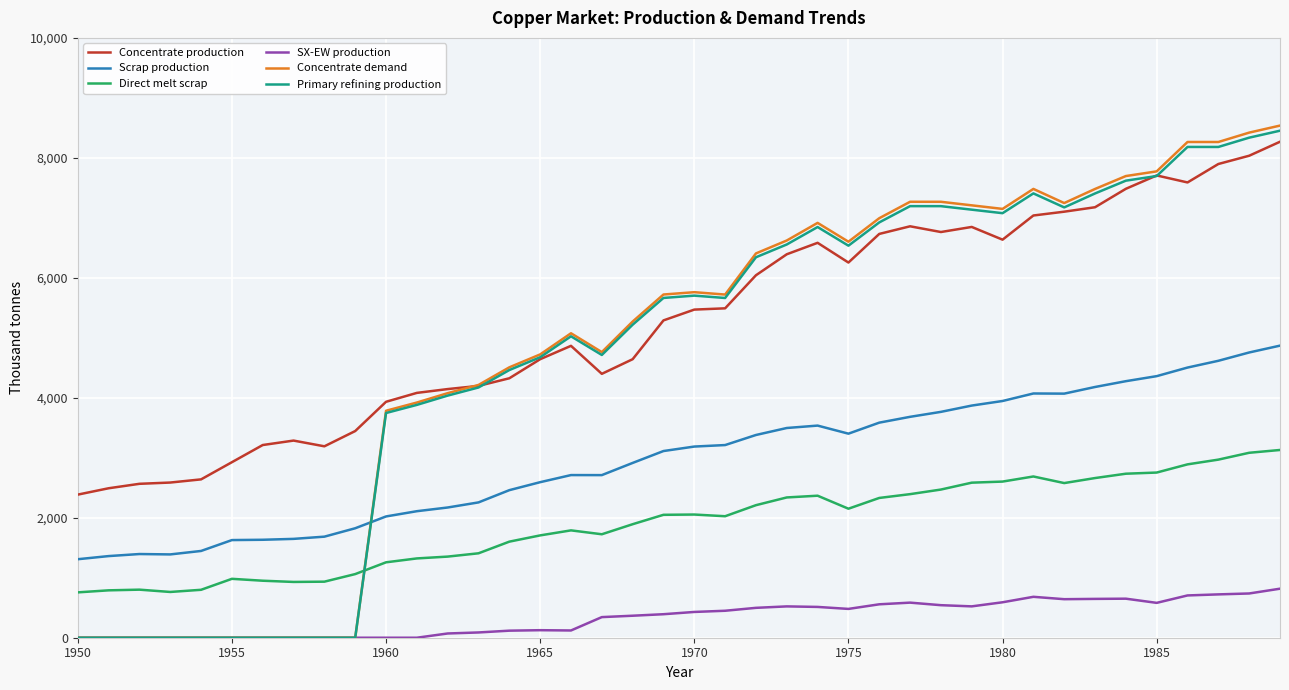

What are all the series names shown in the legend?

Concentrate production, Scrap production, Direct melt scrap, SX-EW production, Concentrate demand, Primary refining production